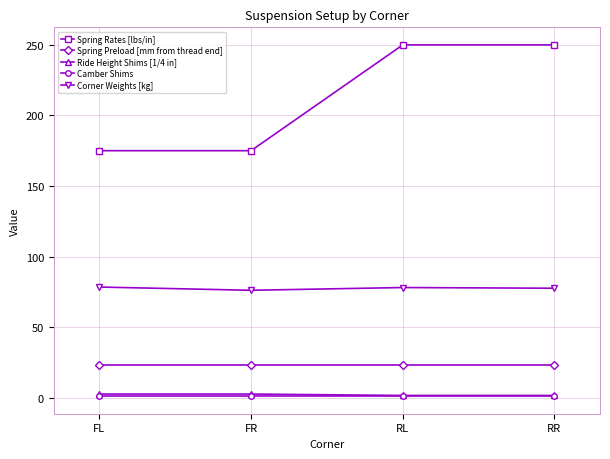

What is the lowest value of the Spring Preload [mm from thread end] series?

22.9